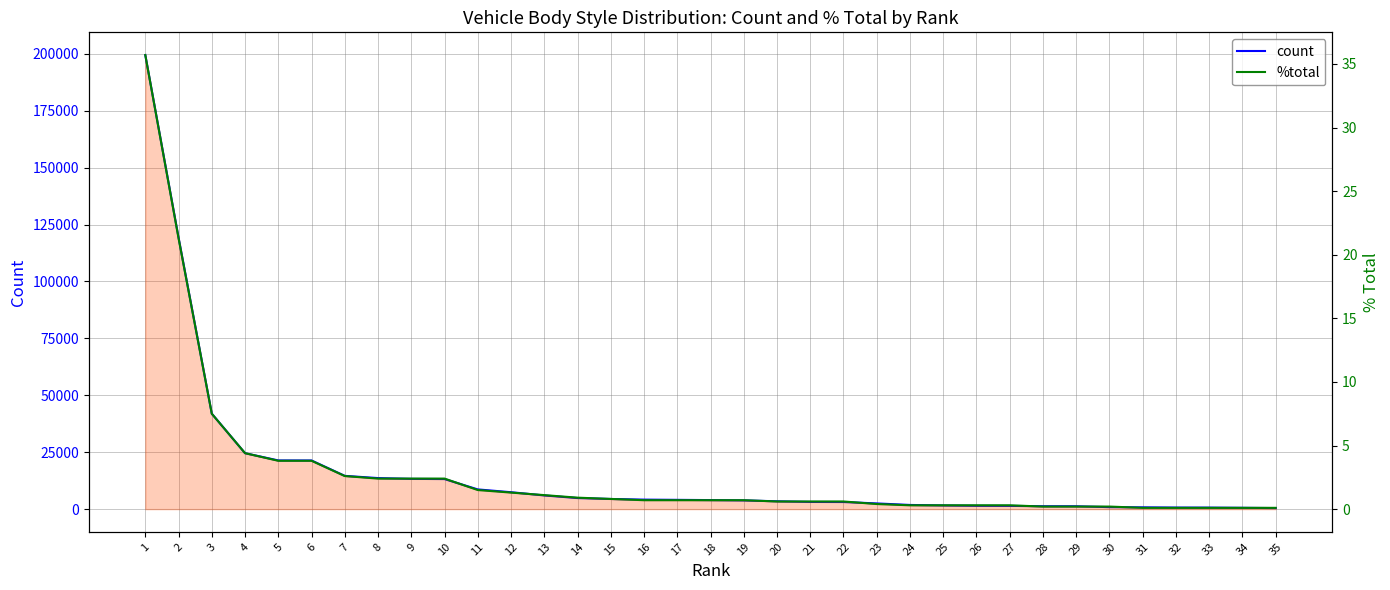

What is the average value of the count series?

15858.7